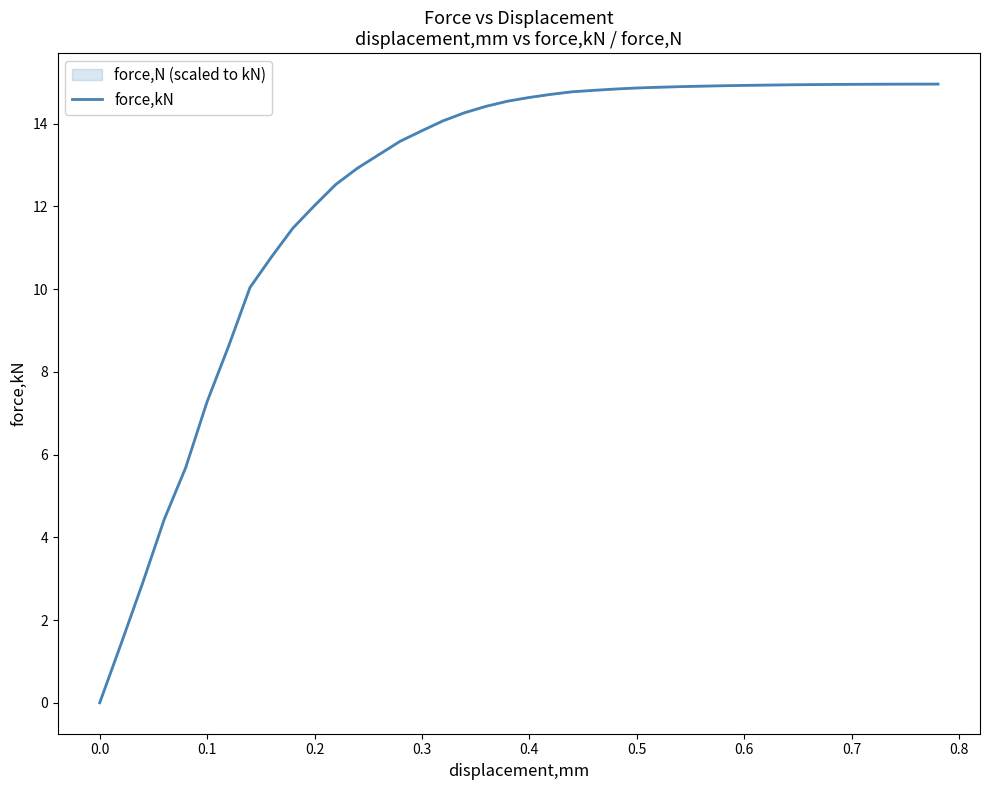

Reading left to right, transcribe all the data shown in this chart.

0.0	1.4	2.9	4.4	5.7	7.3	8.6	10.0	10.8	11.5	12.0	12.5	12.9	13.2	13.6	13.8	14.1	14.3	14.4	14.5	14.6	14.7	14.8	14.8	14.8	14.9	14.9	14.9	14.9	14.9	14.9	14.9	14.9	14.9	14.9	14.9	14.9	15.0	15.0	15.0